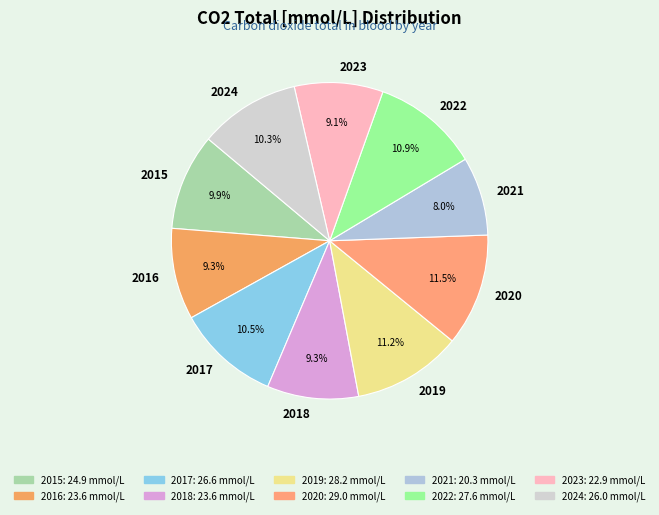

True or false: 2016 accounts for 9% of the total.

True